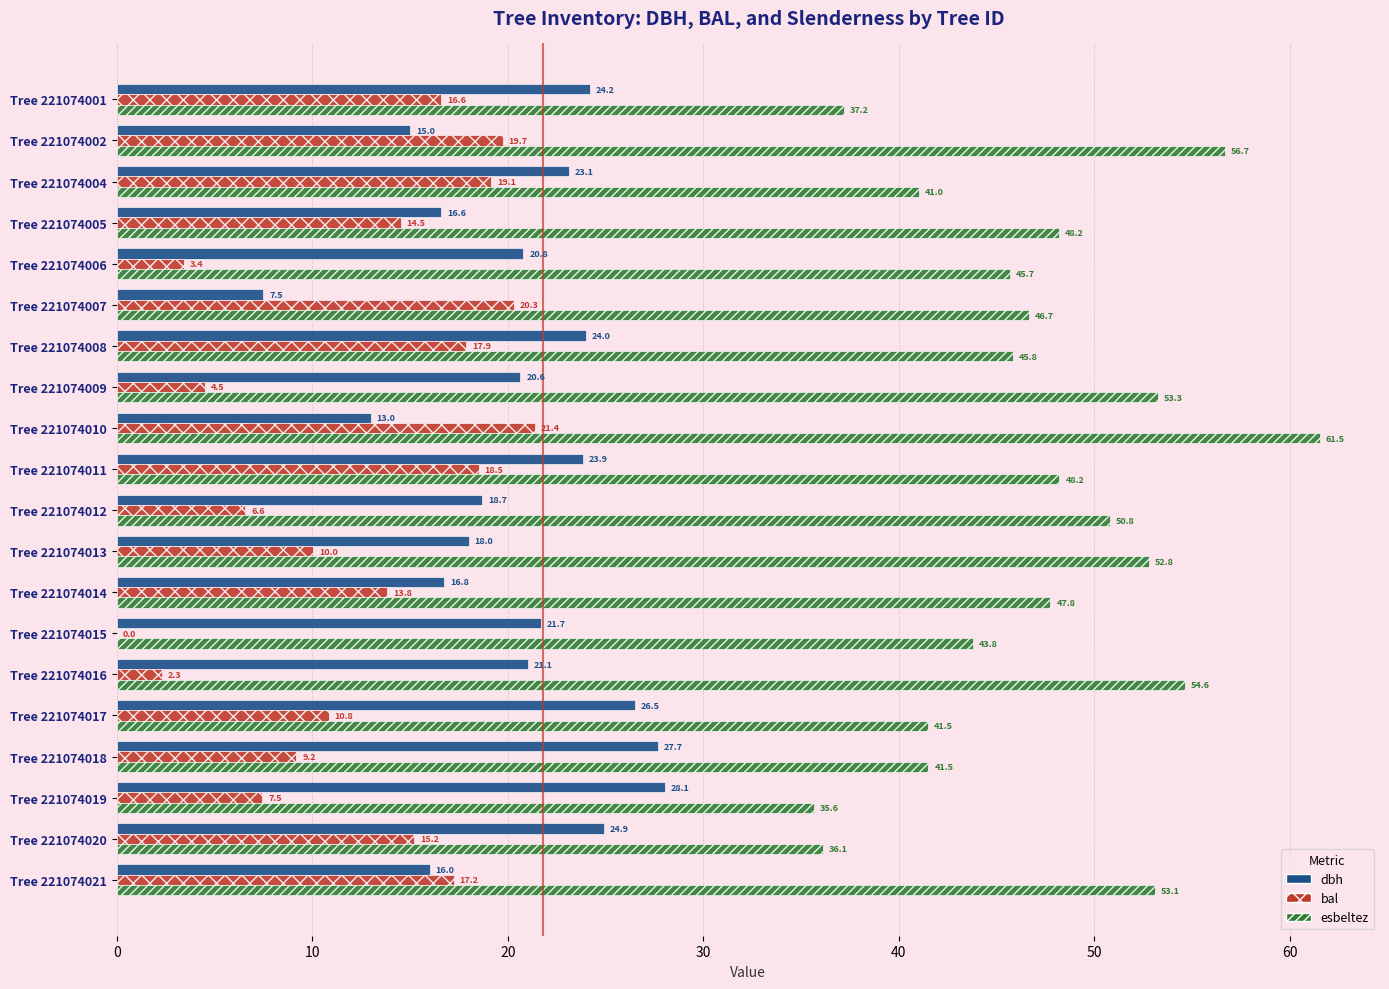

True or false: esbeltez has a value of 47.8 at Tree 221074014.

True